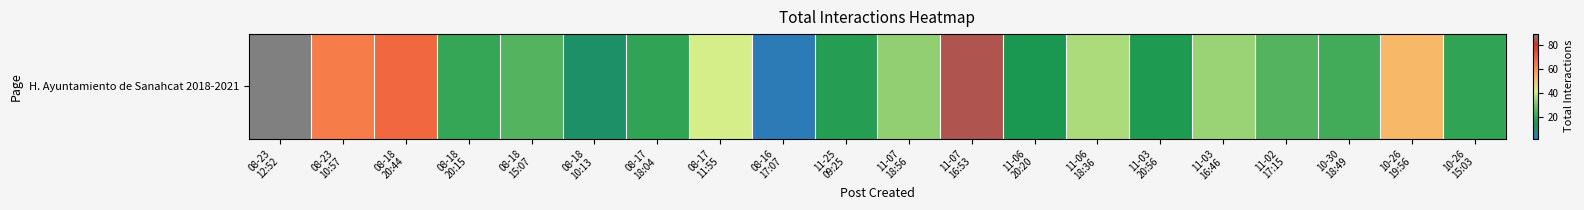

List the labels in order of value, largest first.

08-23
12:52, 11-07
16:53, 08-18
20:44, 08-23
10:57, 10-26
19:56, 08-17
11:55, 11-06
18:36, 11-03
16:46, 11-07
18:56, 08-18
15:07, 11-02
17:15, 10-30
18:49, 08-18
20:15, 08-17
18:04, 10-26
15:03, 11-25
09:25, 11-03
20:56, 11-06
20:20, 08-18
10:13, 08-16
17:07